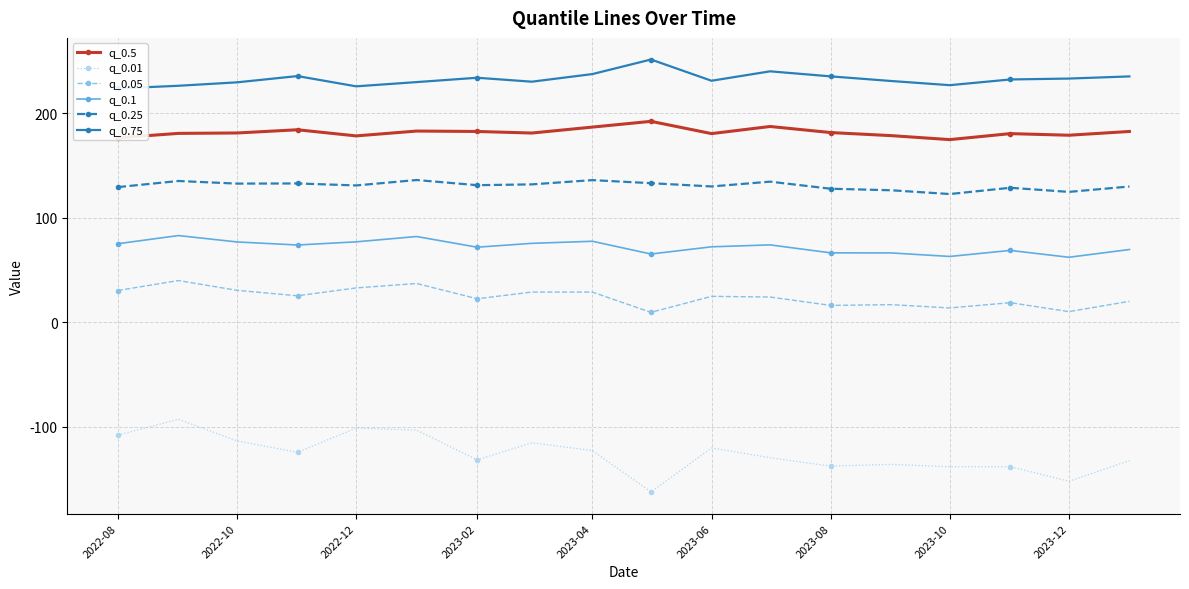

Is it true that q_0.01 equals -138.2 at 2023-10?

True